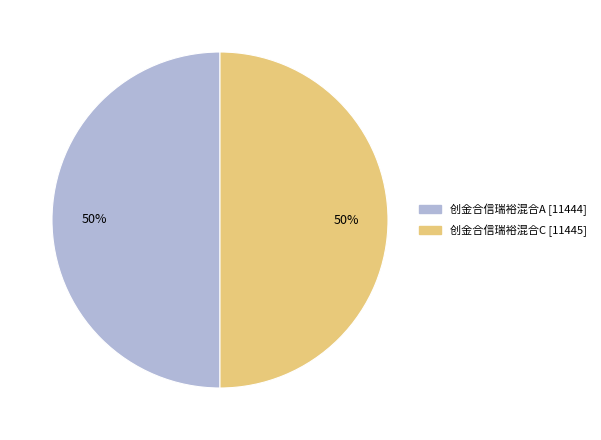

To the nearest percent, what percentage of the pie is 创金合信瑞裕混合A?

50%